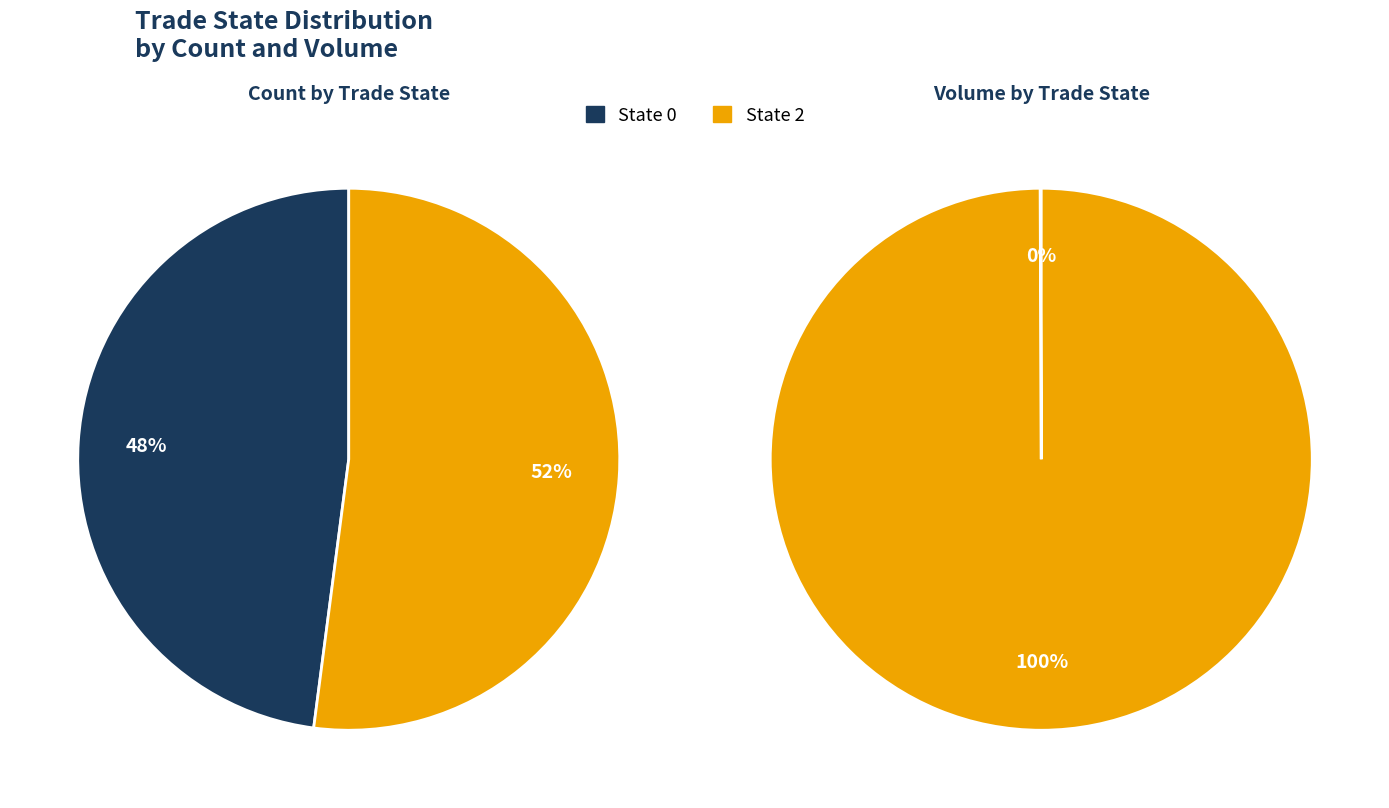

Rank the categories by value from lowest to highest.

State 0, State 2